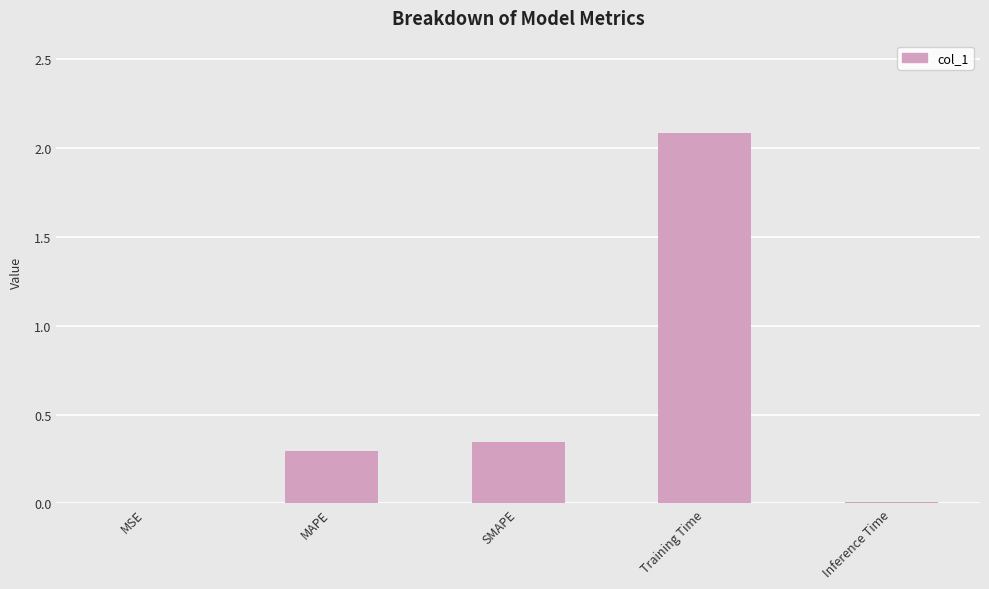

Are the bars horizontal?

No